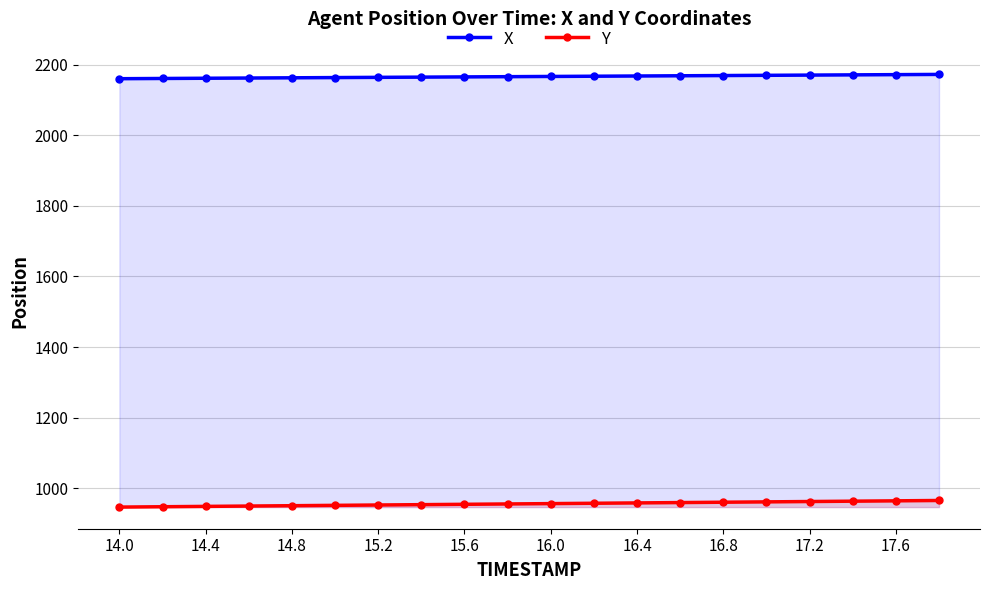

What is the average value of the X series?

2166.5